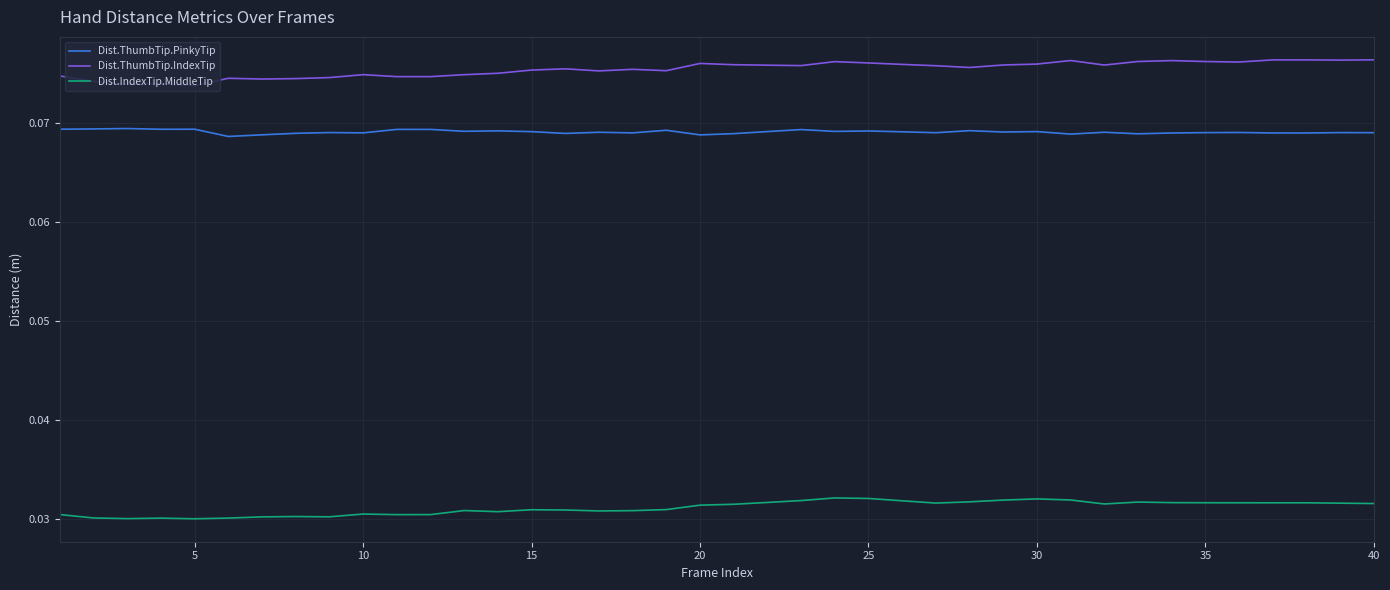

True or false: Dist.ThumbTip.PinkyTip and Dist.ThumbTip.IndexTip cross at least once.

False